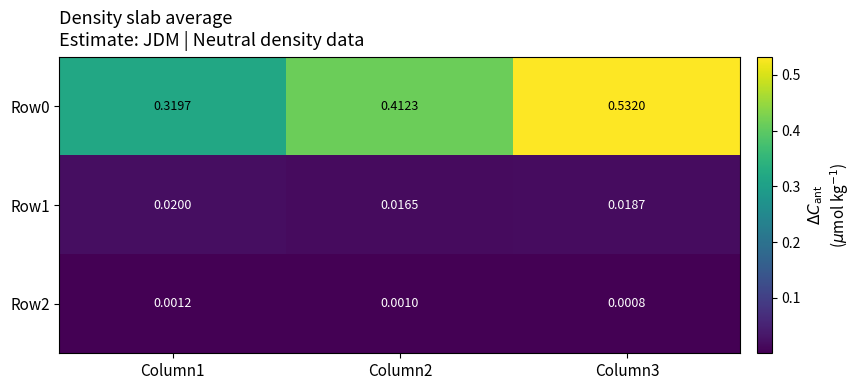

What is the total value across all series at Column3?

0.6